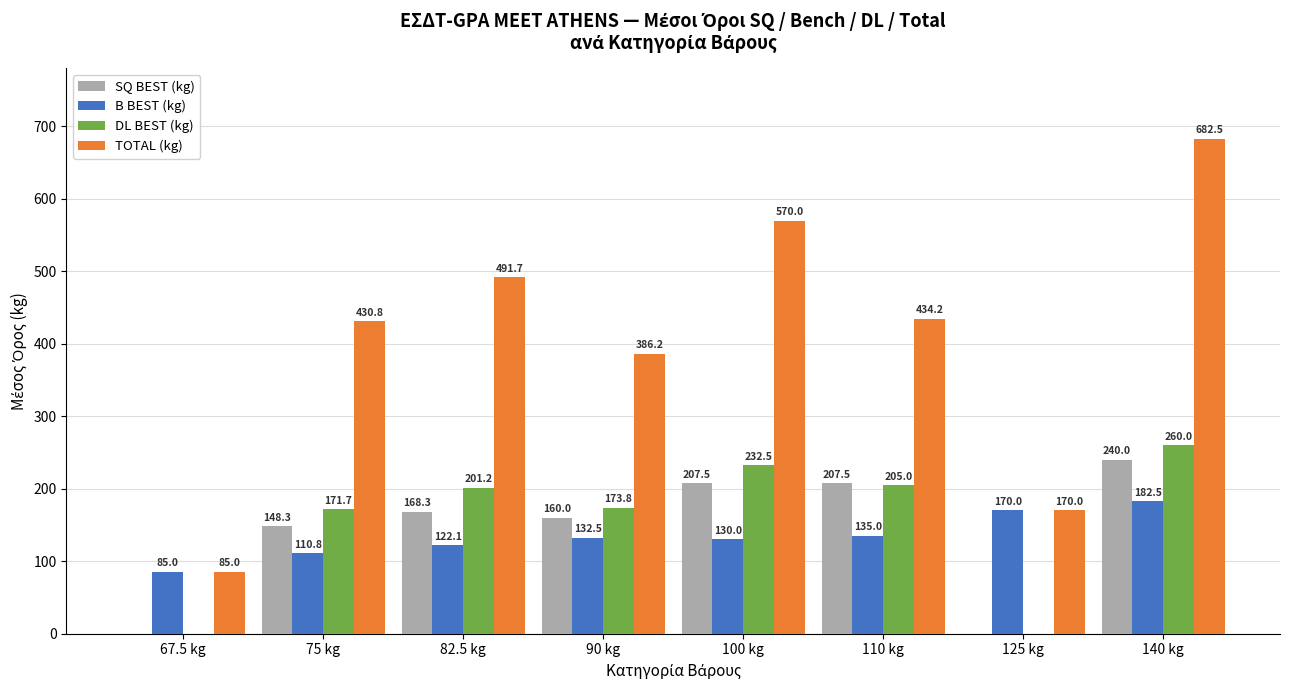

What is the sum of the B BEST (kg) values at 125 kg and 90 kg?

302.5